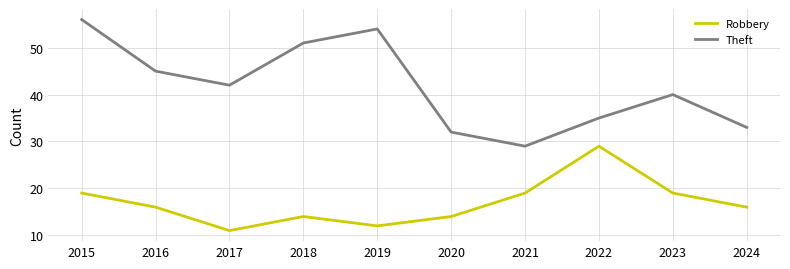

Which series has the widest spread of values?

Theft